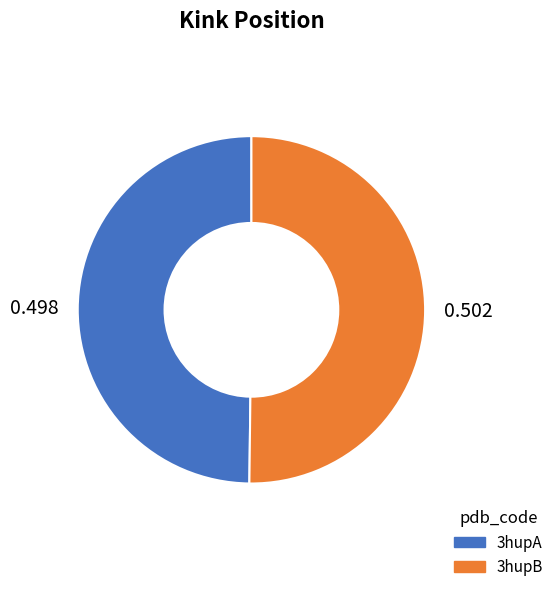

True or false: 3hupB accounts for 50% of the total.

True